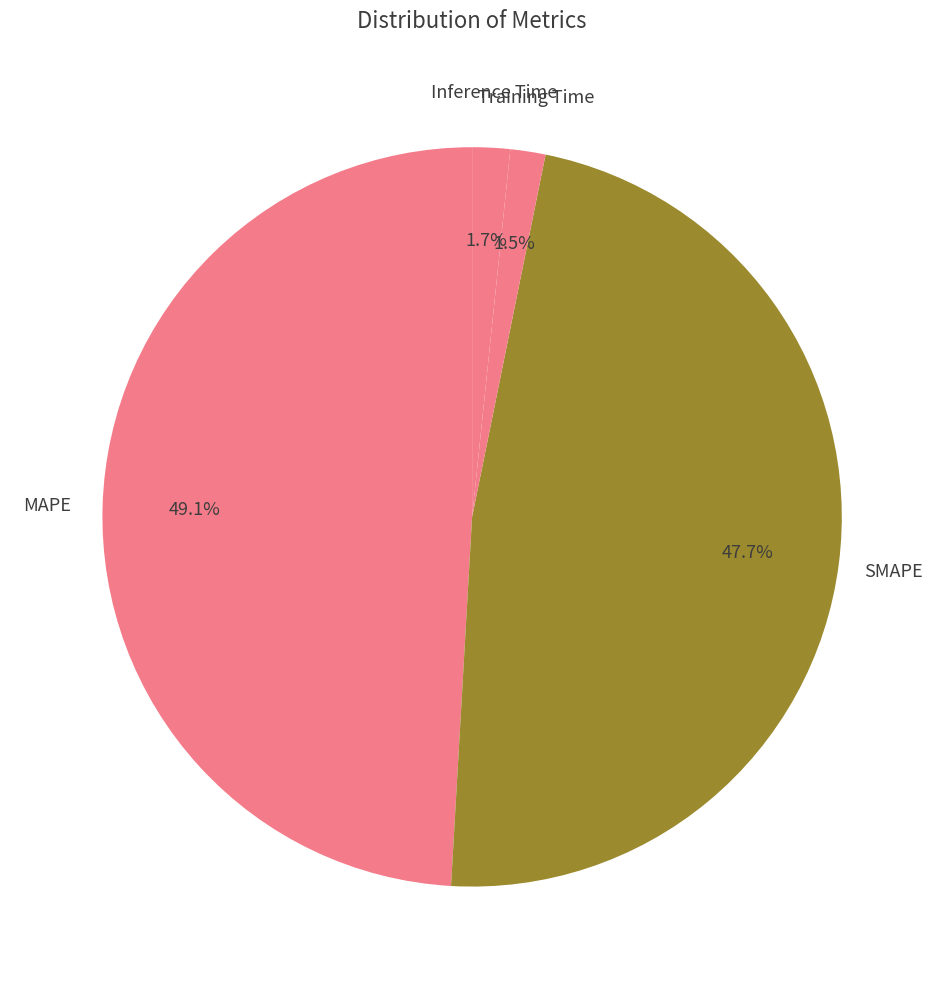

How many segments does this pie chart have?

4